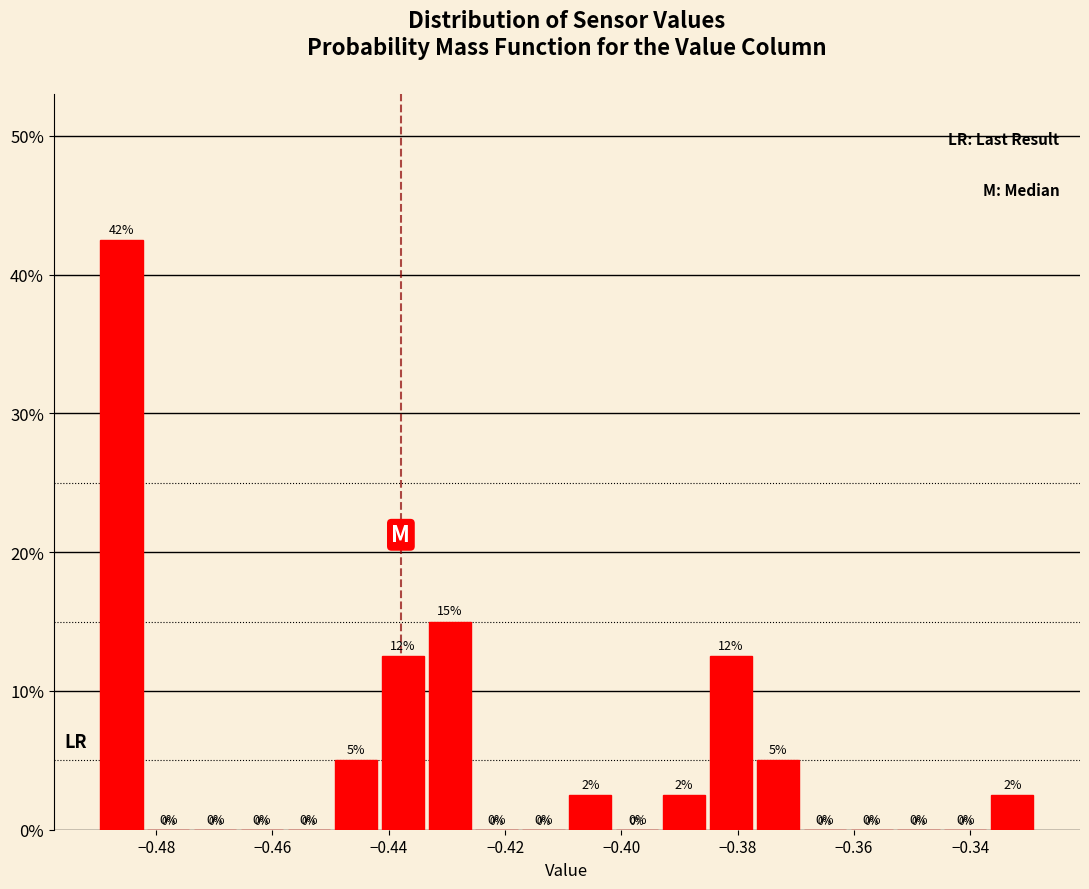

Which range on the x-axis has the tallest bar?

-0.490 to -0.482